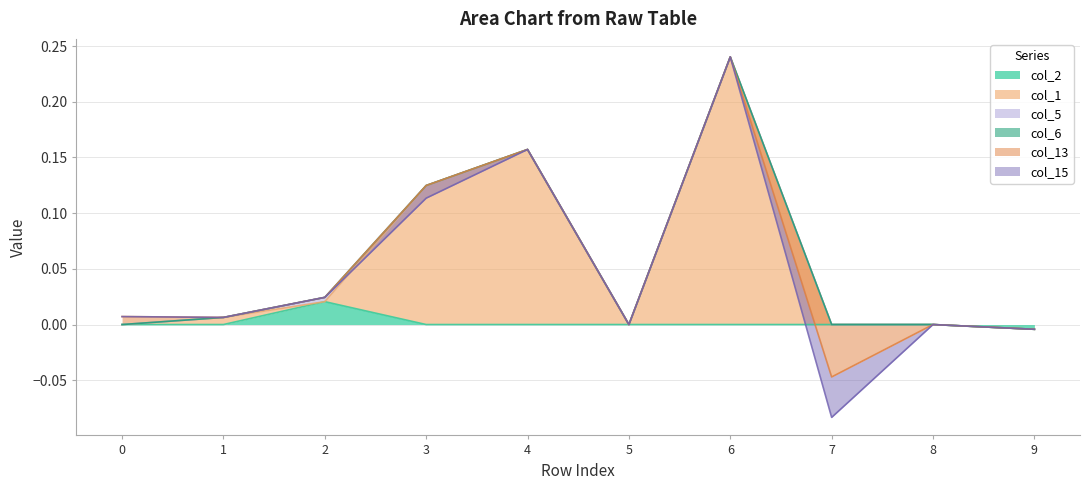

How many intersections are there between col_1 and col_13?

1